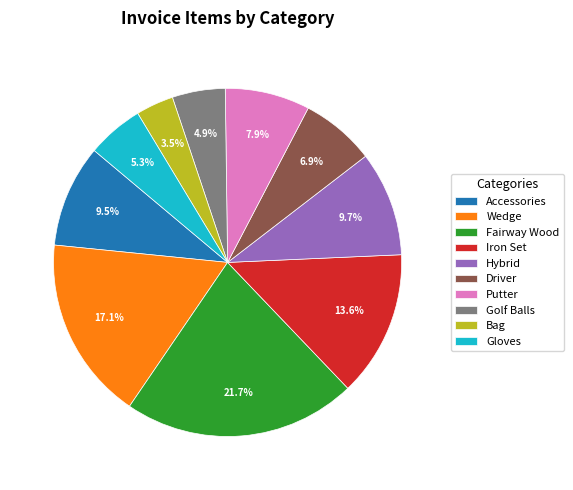

How many segments does this pie chart have?

10